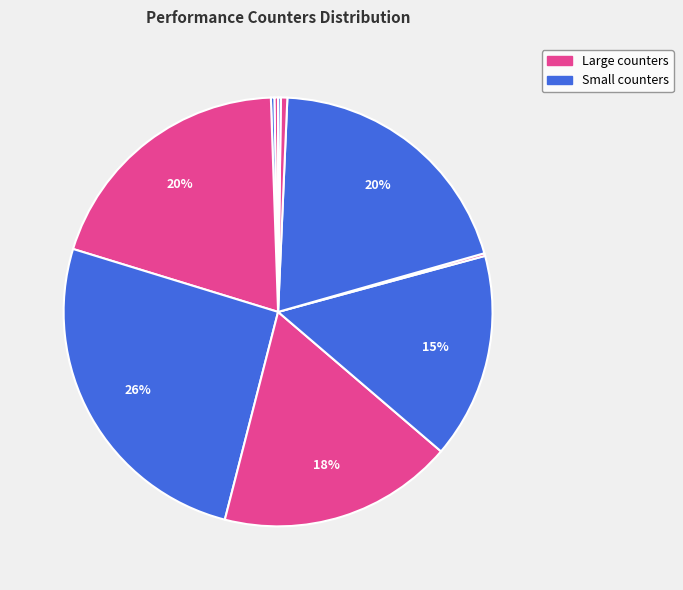

Count the number of slices in the pie.

10